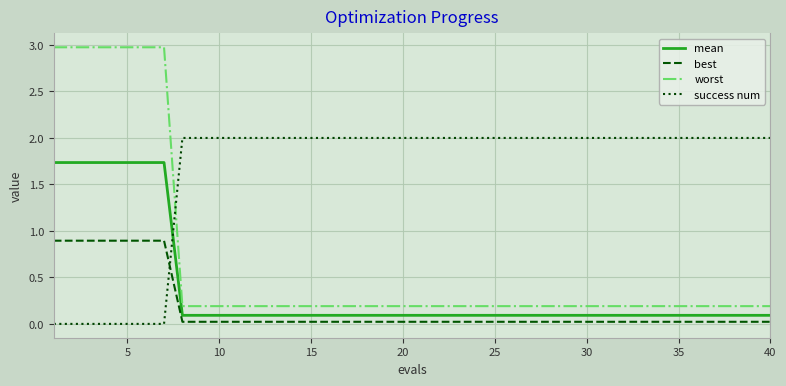

What is the highest value of the success num series?

2.0